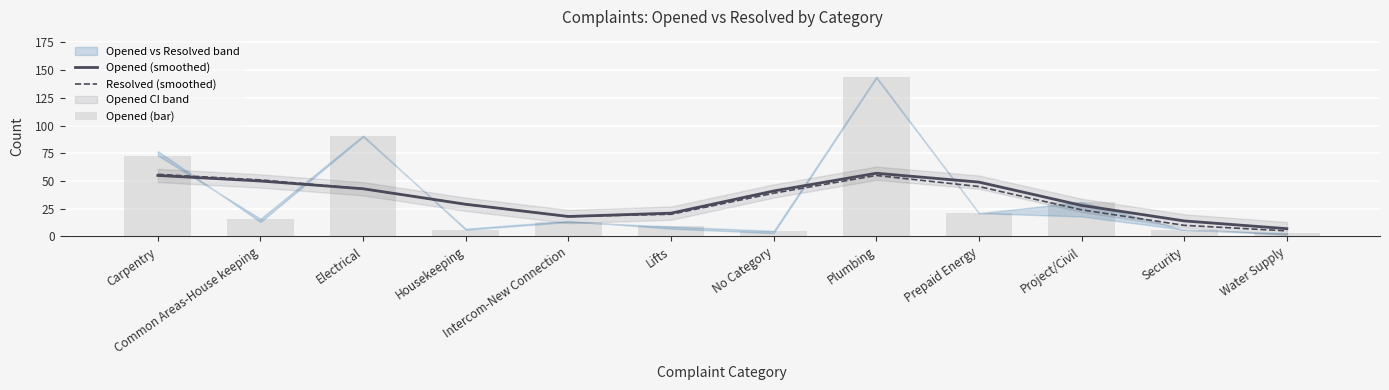

What is the difference between the maximum and minimum values in the Opened (smoothed) series?

50